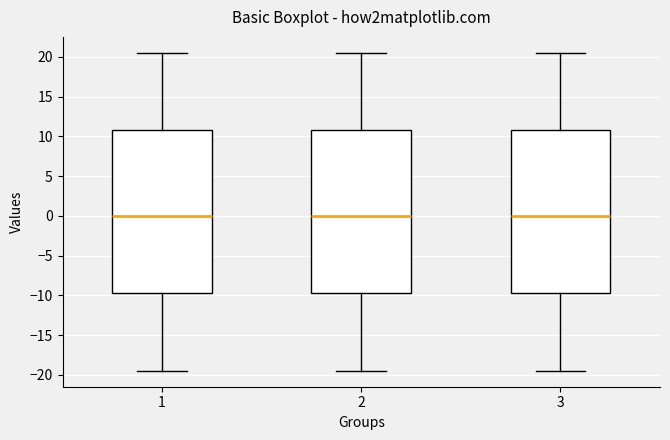

Reading left to right, transcribe this box plot: for each box, give where its median line is, the range the box spans, and where its two whiskers end, as read against the y-axis. The values are not printed on the chart, so give them approximately, as read against the axis.

1: median 0.0, box -9.5 to 11.0, whiskers -19.5 to 20.5
2: median 0.0, box -9.5 to 11.0, whiskers -19.5 to 20.5
3: median 0.0, box -9.5 to 11.0, whiskers -19.5 to 20.5